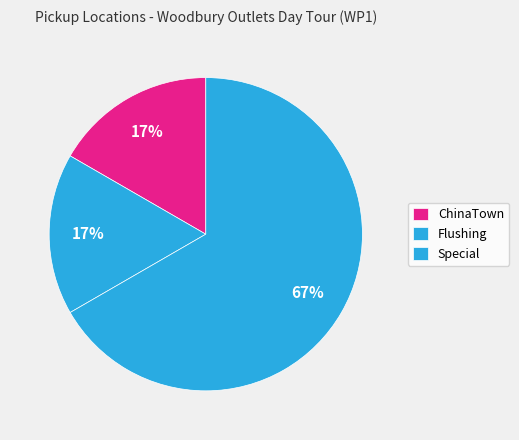

Does any single category account for the majority?

Yes